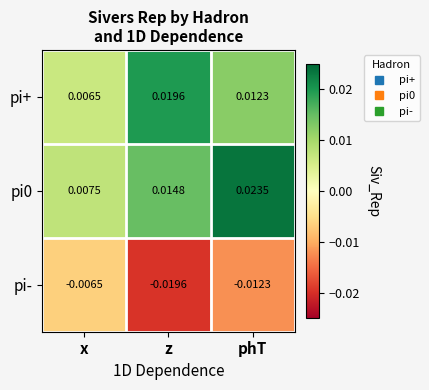

At which label does pi+ reach its peak?

z